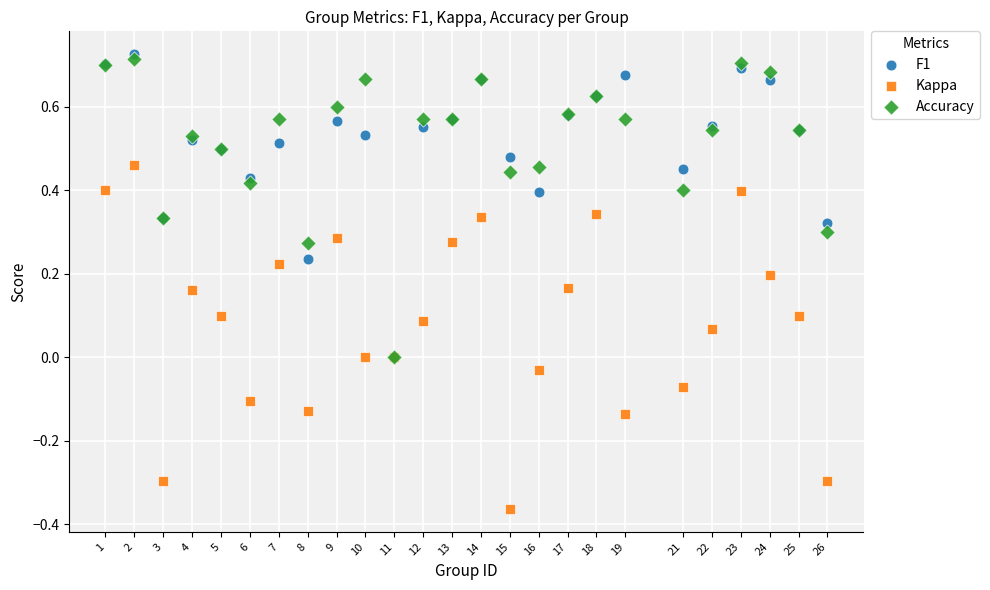

What are all the series names shown in the legend?

F1, Kappa, Accuracy